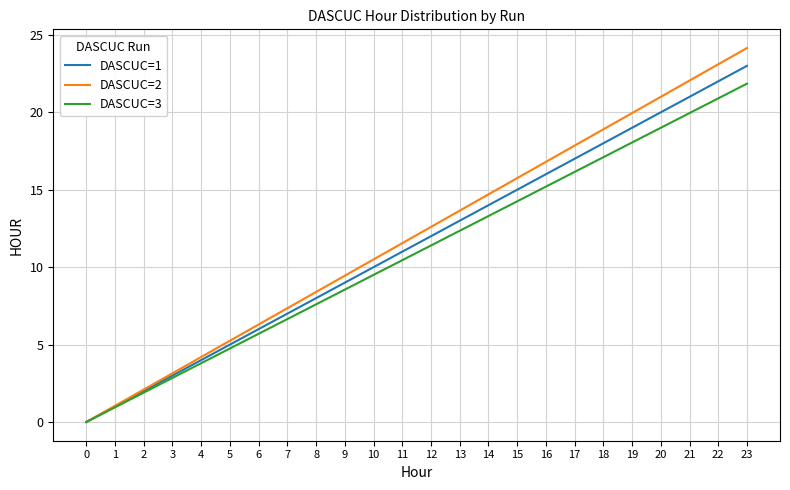

Which category has the highest value across all series?

23